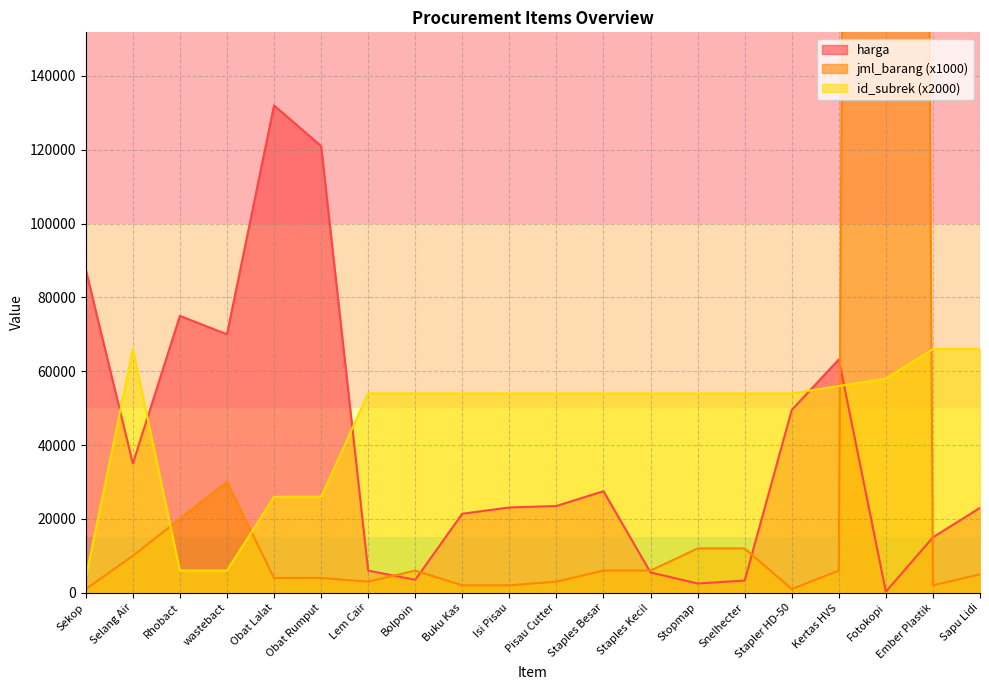

Between which two adjacent categories do jml_barang and harga first intersect?

Lem Cair and Bolpoin